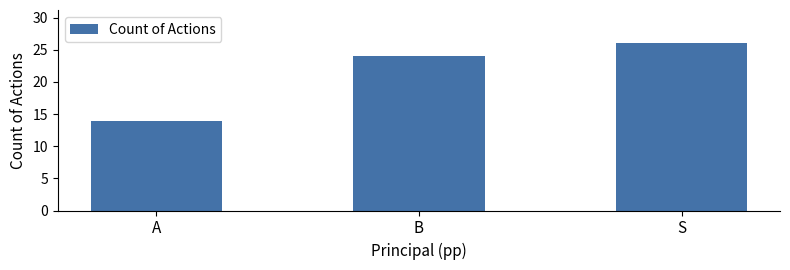

Are the bars horizontal?

No